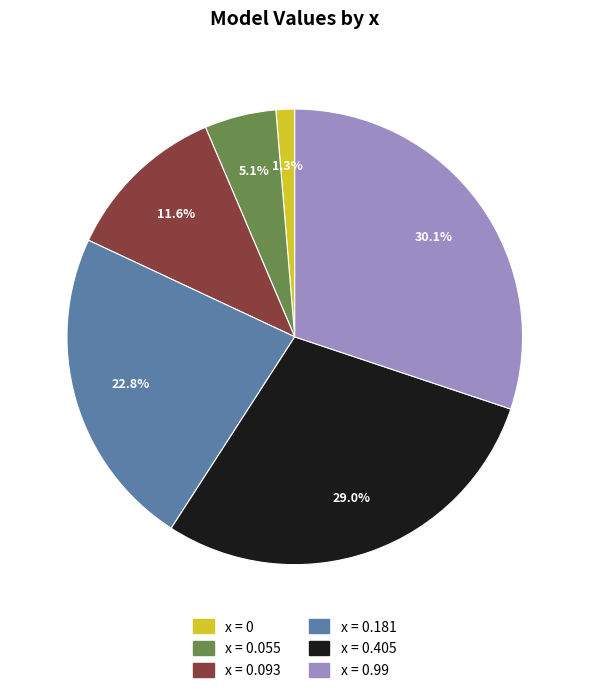

Is there a majority slice in this chart?

No